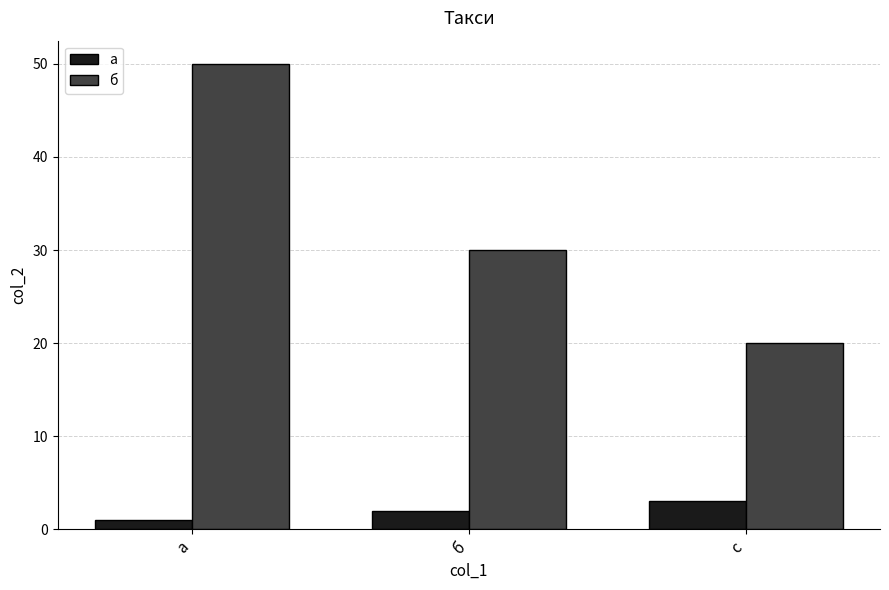

Are the bars grouped side by side (vs. stacked)?

Yes